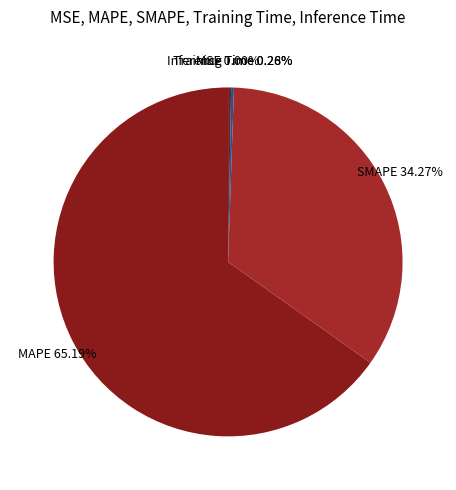

What is the majority slice?

MAPE